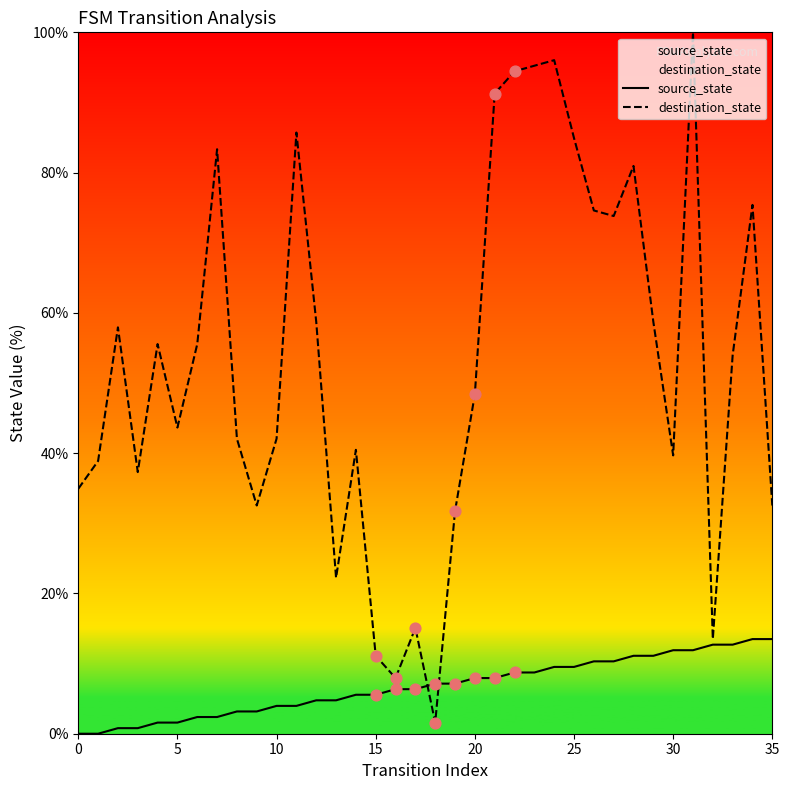

At which category is the sum across all series the highest?

31